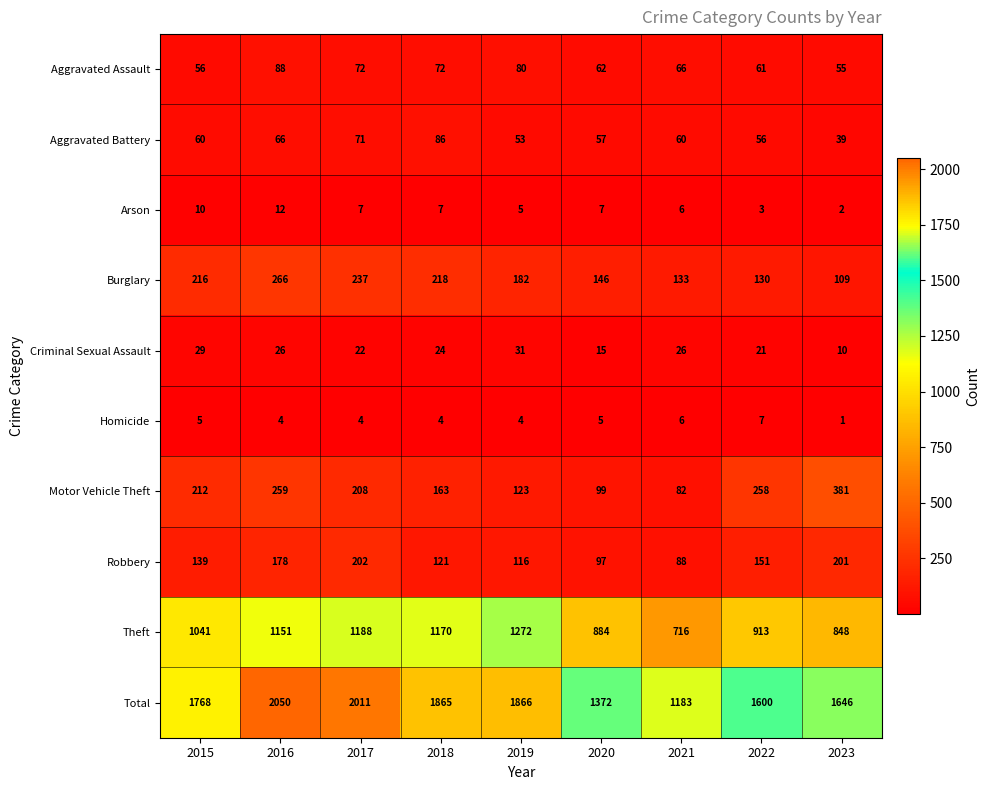

At which category does the chart reach its minimum across all series?

2023